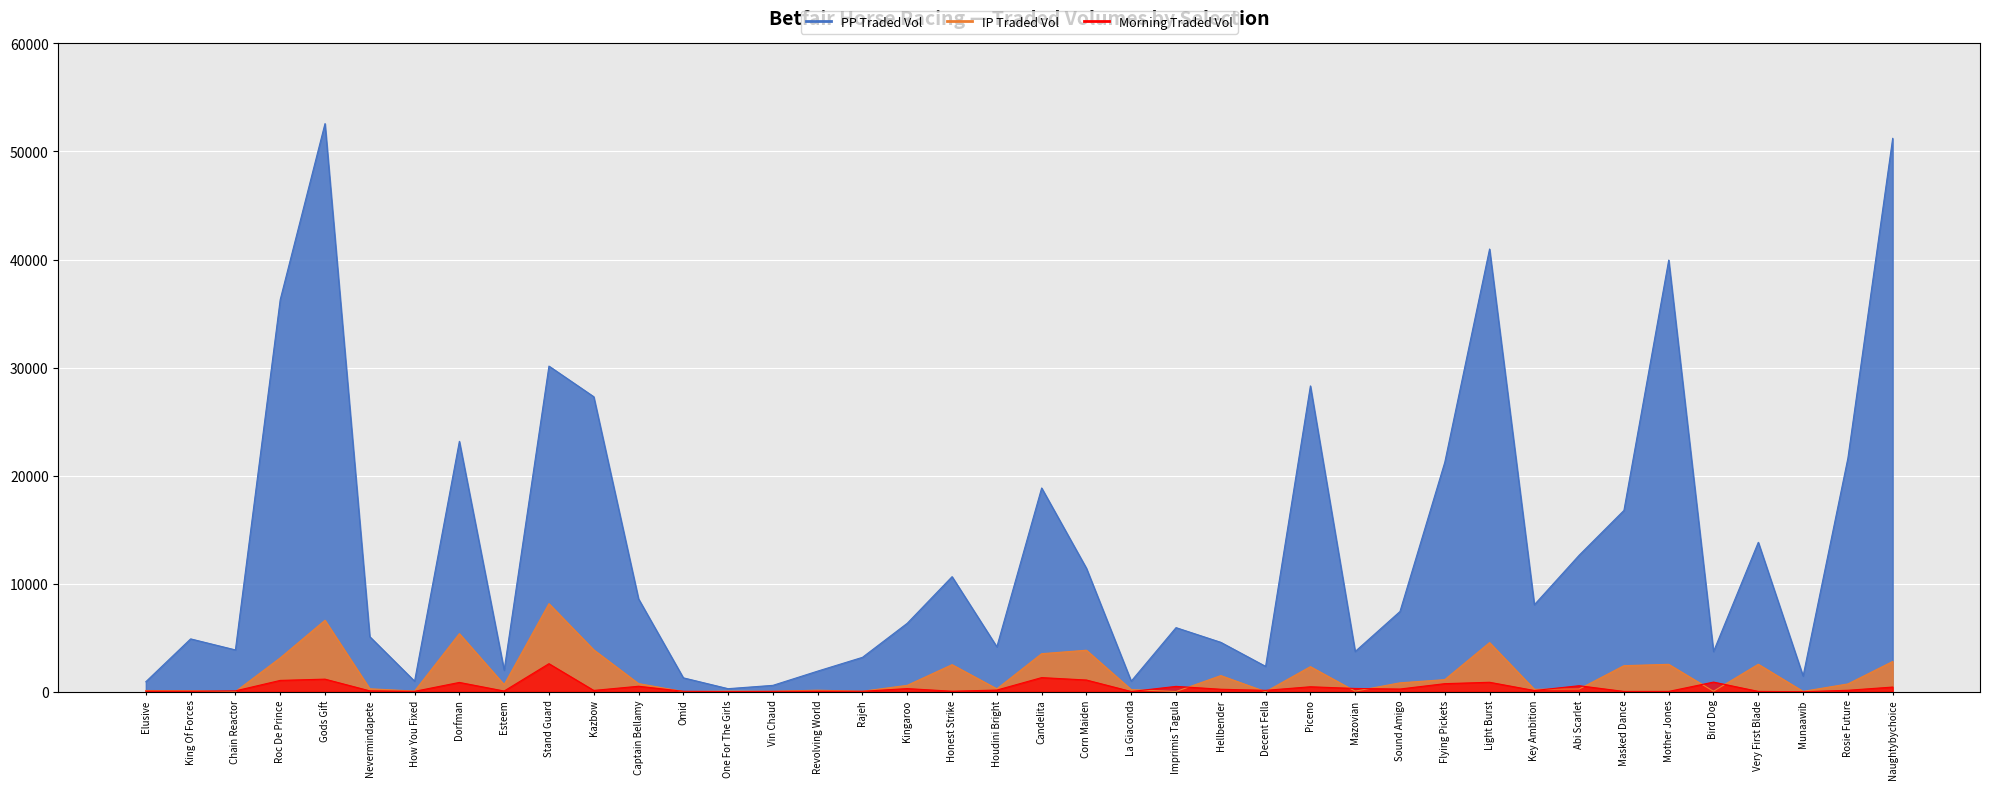

Is it true that MORNINGTRADEDVOL equals 1673.2 at Gods Gift?

False